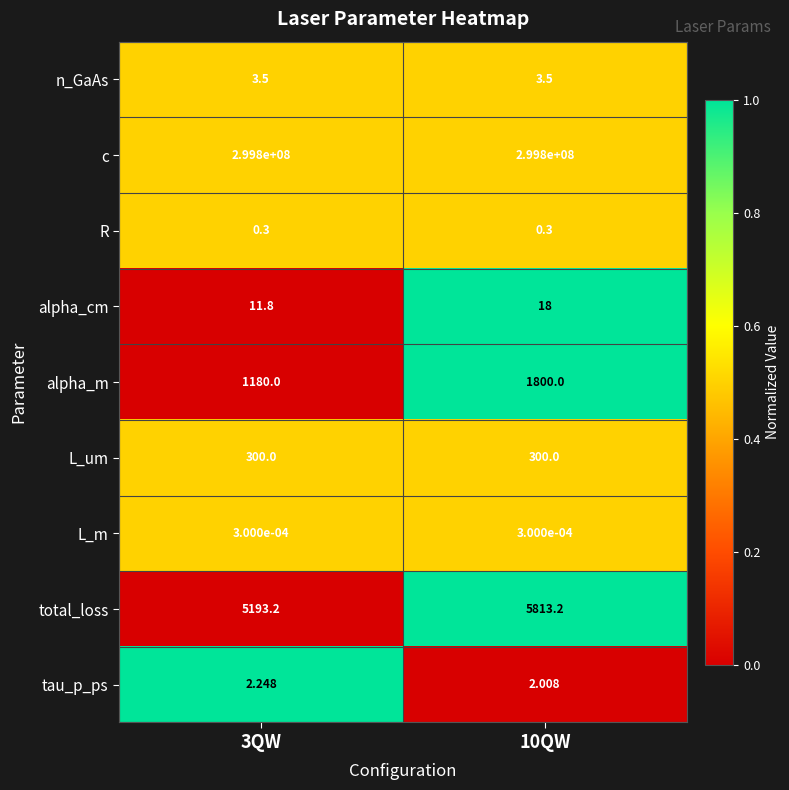

Which series has the largest total across all categories?

c